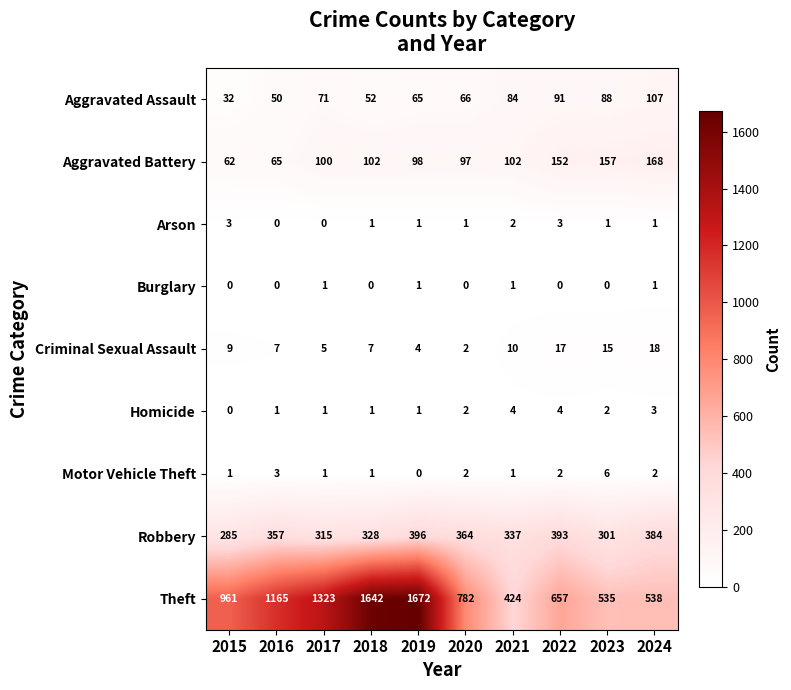

Which series has the largest total across all categories?

Theft